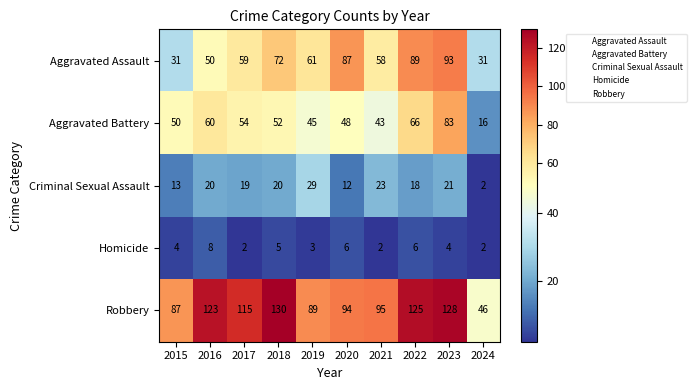

Which label corresponds to the largest value in the chart?

2018